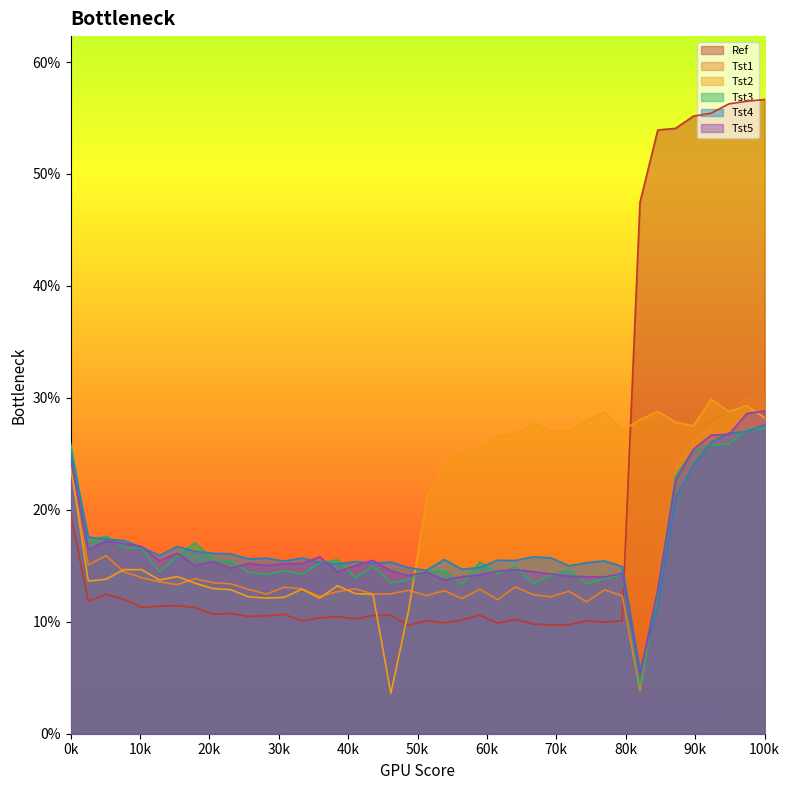

Count the Tst1 values in the range 0 to 1.

40